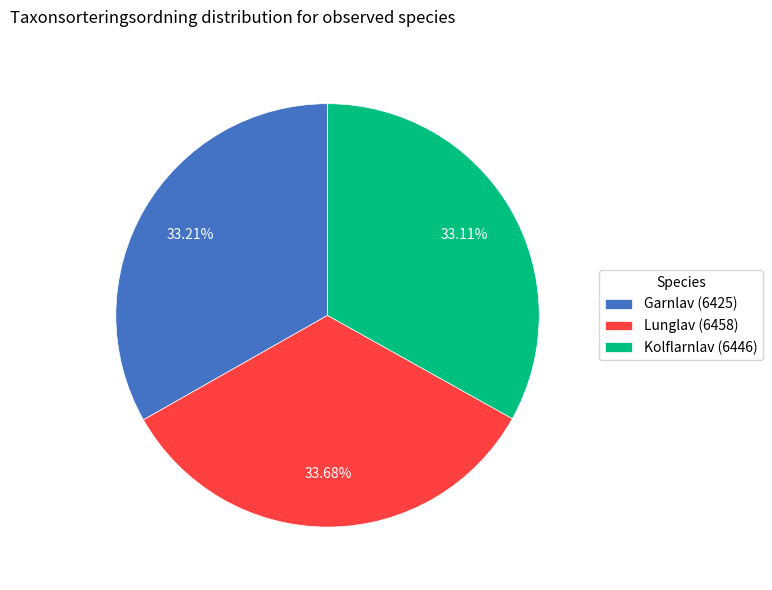

True or false: Lunglav (6458) accounts for 26% of the total.

False